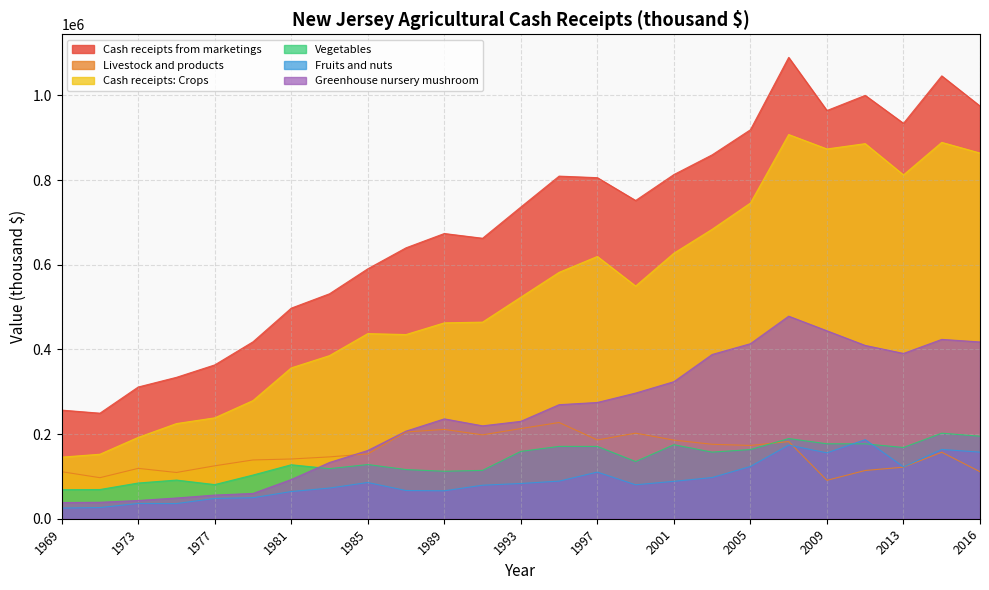

After their last crossing, which series has the higher values: Vegetables or Livestock and products?

Vegetables